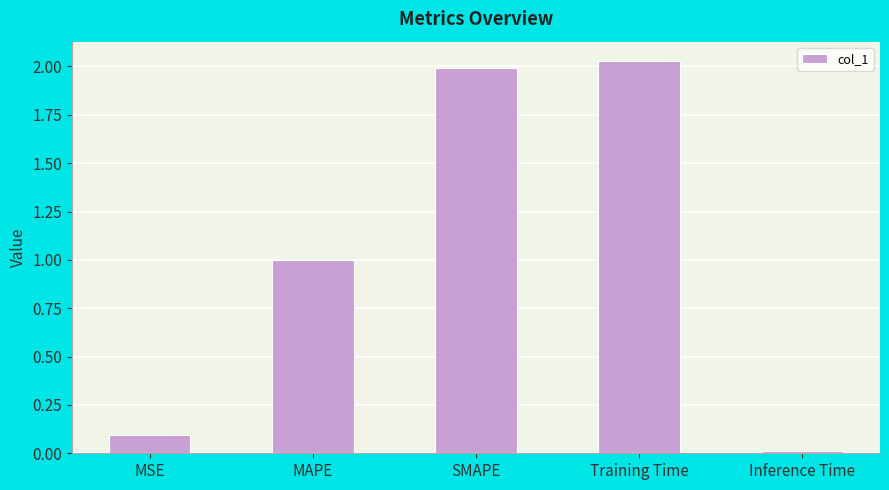

At which category does the chart reach its peak across all series?

Training Time